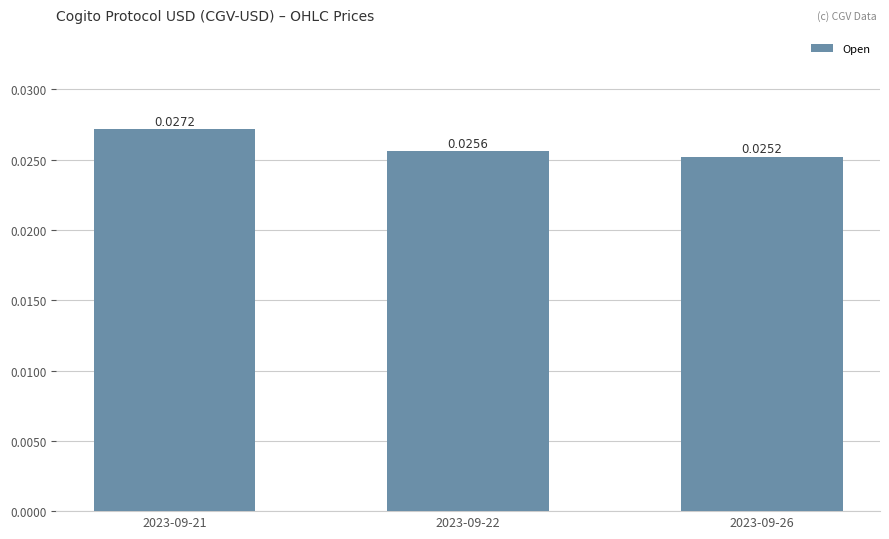

Which has a higher value, 2023-09-21 or 2023-09-26?

2023-09-21